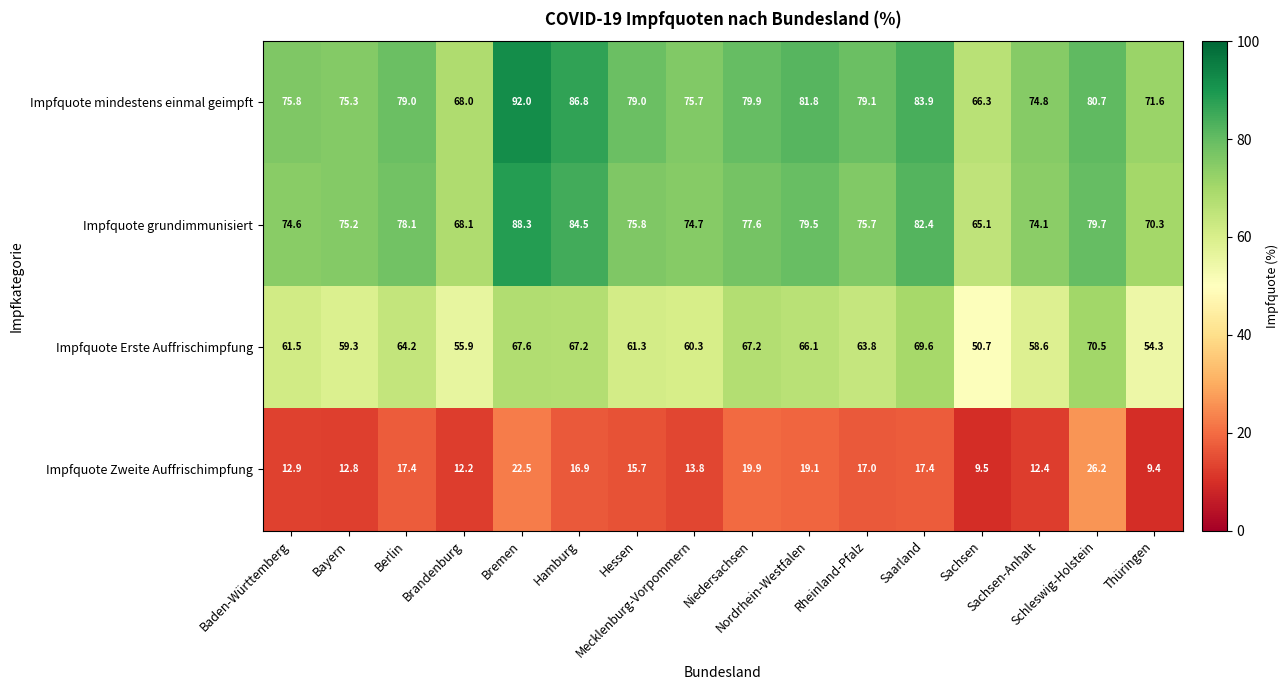

Count the number of categories in the chart.

16